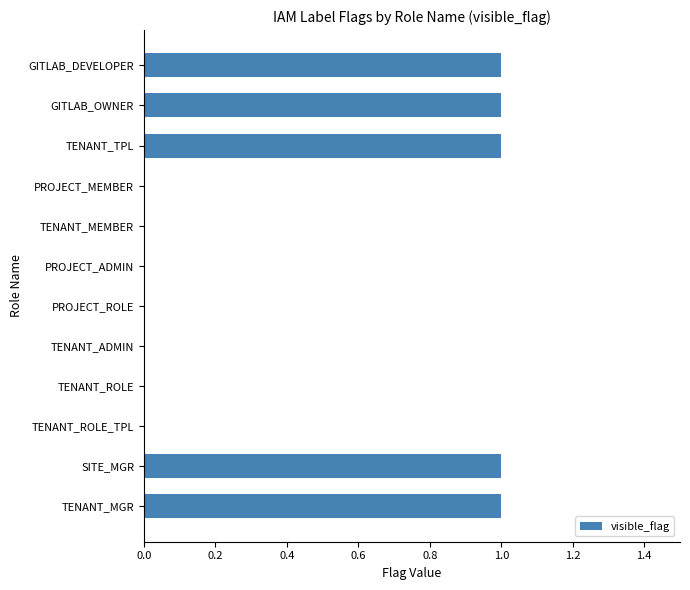

Does the chart contain stacked bars?

No